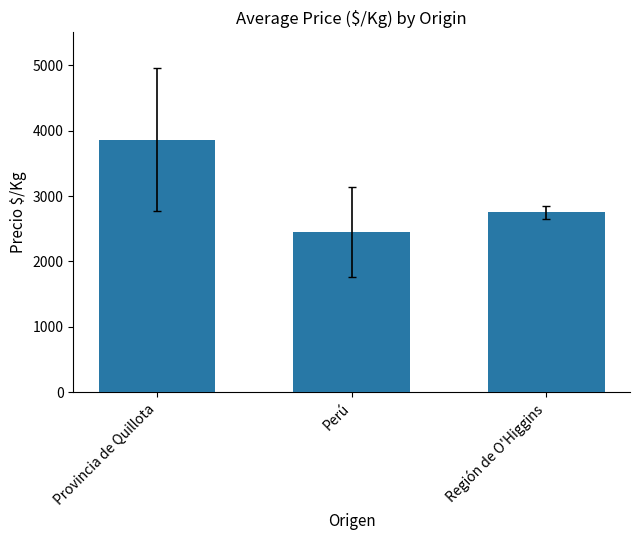

Reading right to left, extract all data points from this chart.

Región de O'Higgins=2750.0	Perú=2447.5	Provincia de Quillota=3862.2